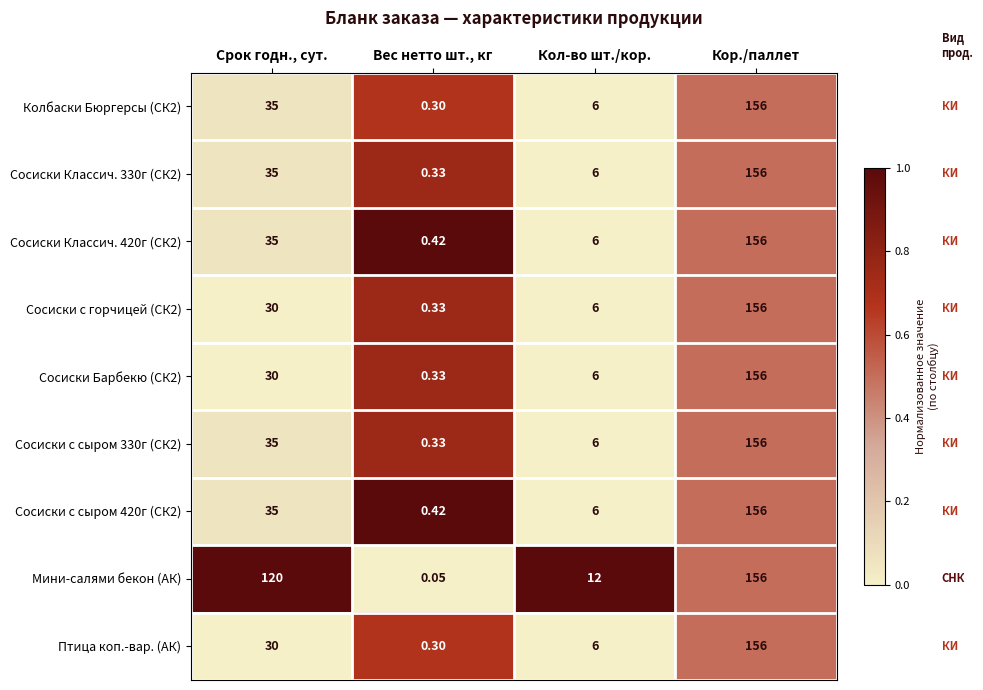

How many distinct data groups are displayed?

9